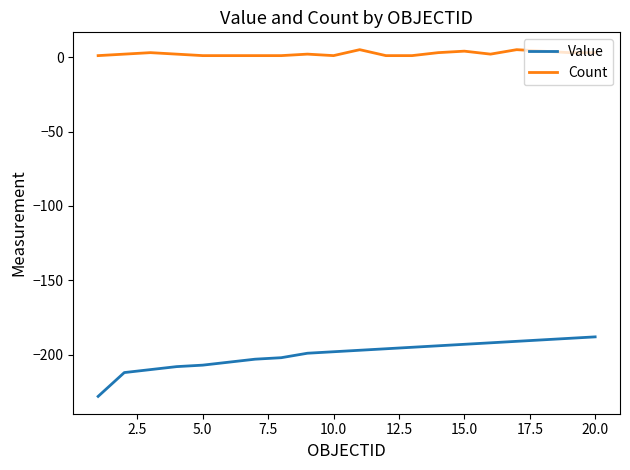

What is the minimum value for Value?

-228